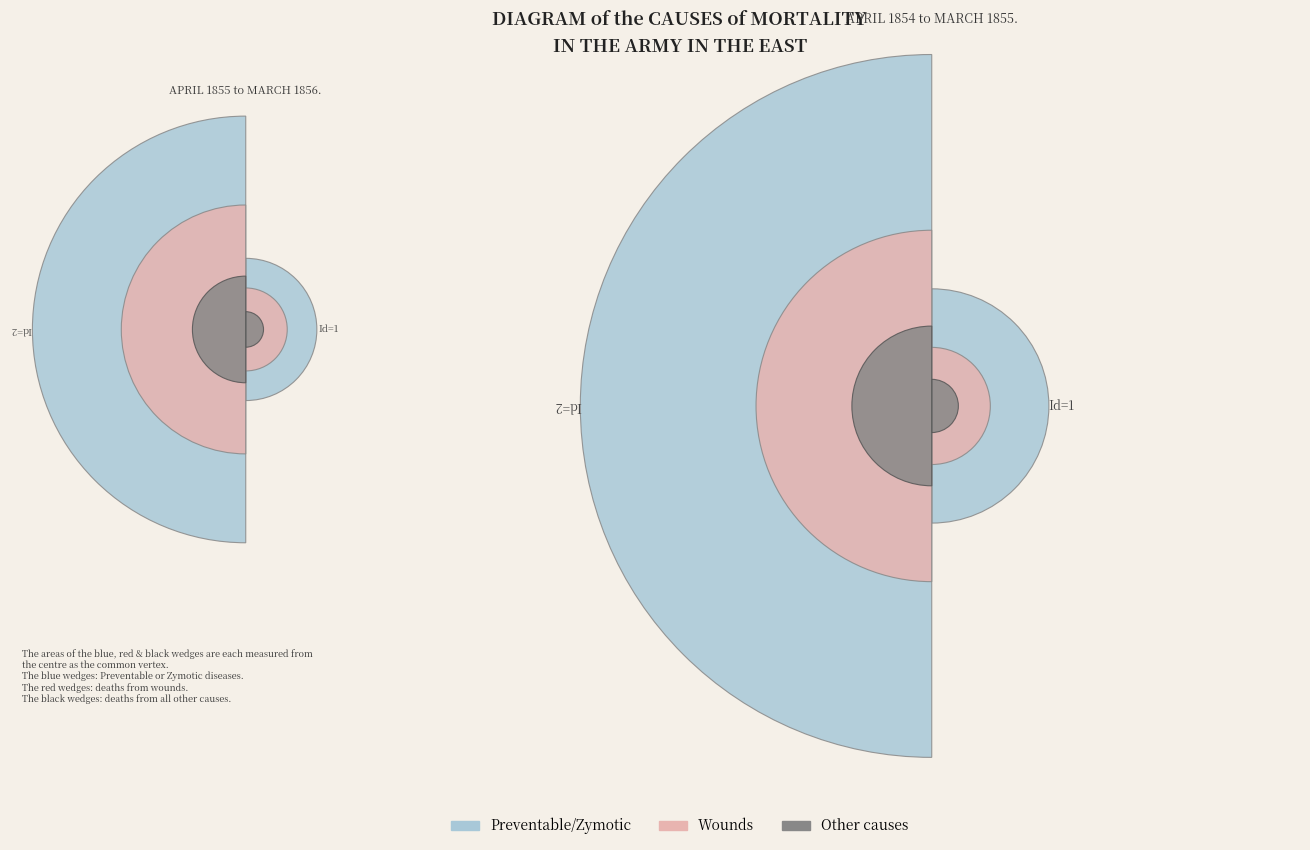

Combined, do 0 and 1 account for over 50%?

Yes